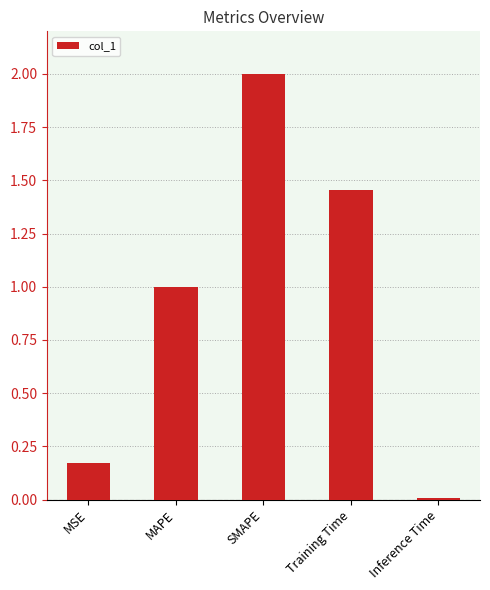

List the labels in order of value, smallest first.

Inference Time, MSE, MAPE, Training Time, SMAPE